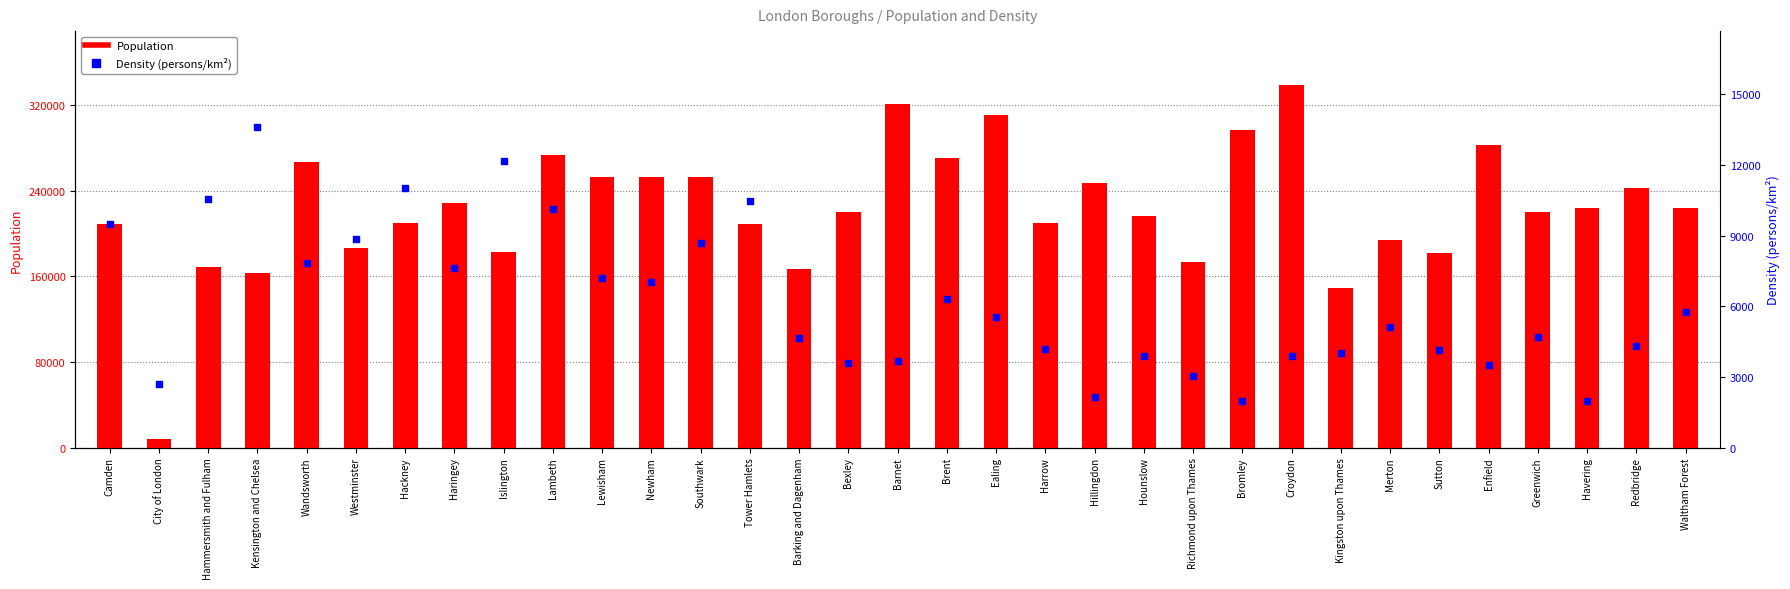

At which category is the sum across all series the highest?

Croydon